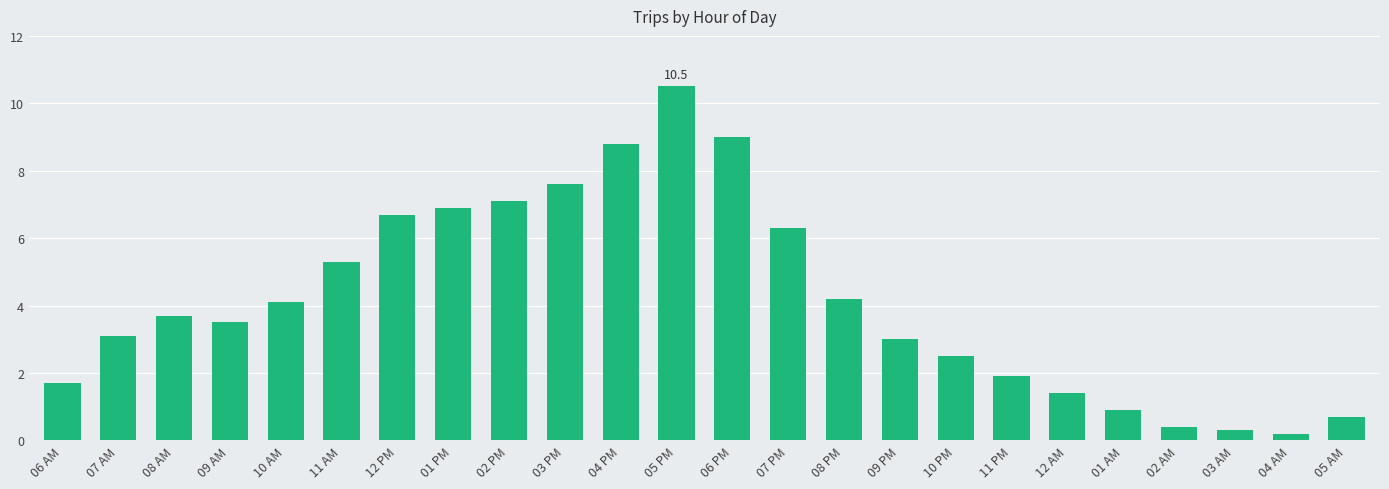

The value at 11 AM is 5.3. True or false?

True